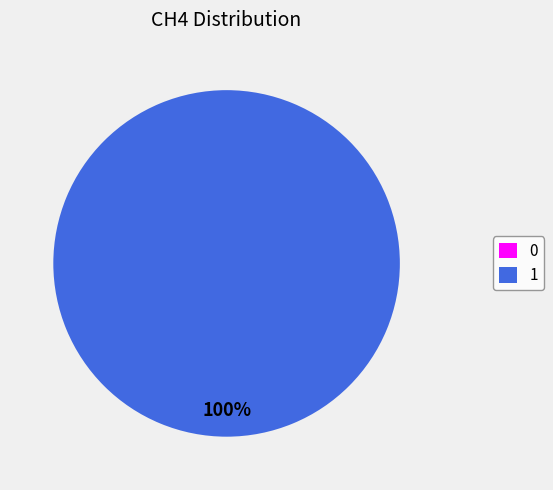

How many segments does this pie chart have?

2